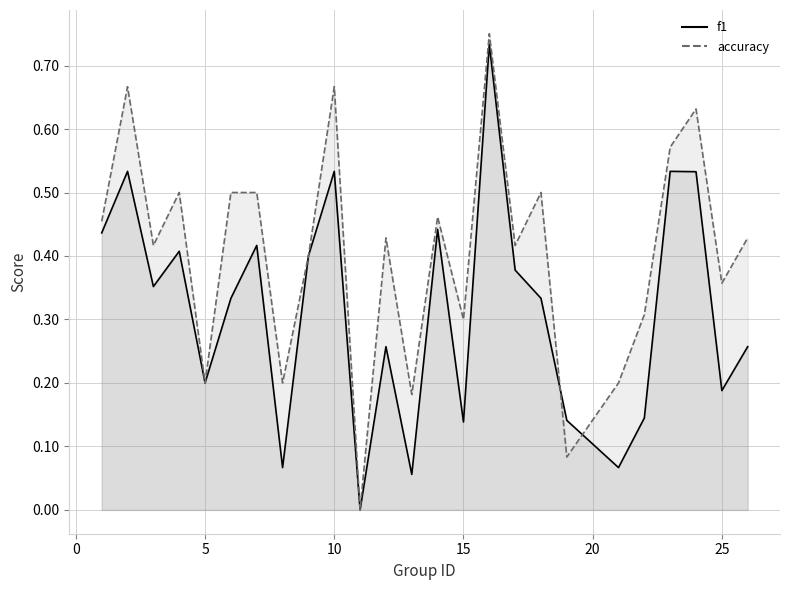

How many categories are shown in the chart?

25